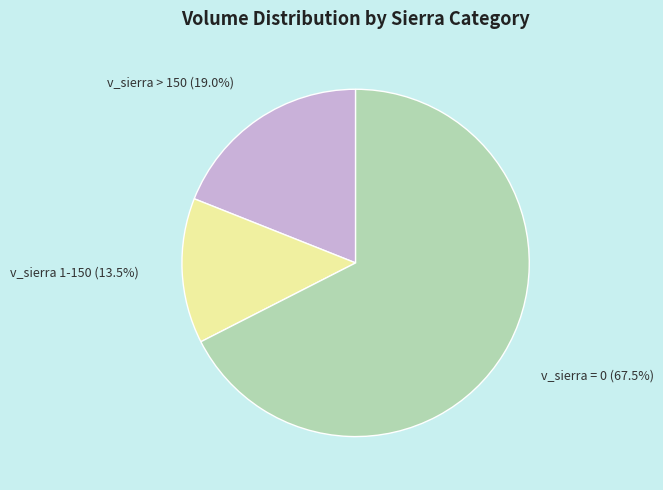

Which category accounts for the majority?

v_sierra = 0